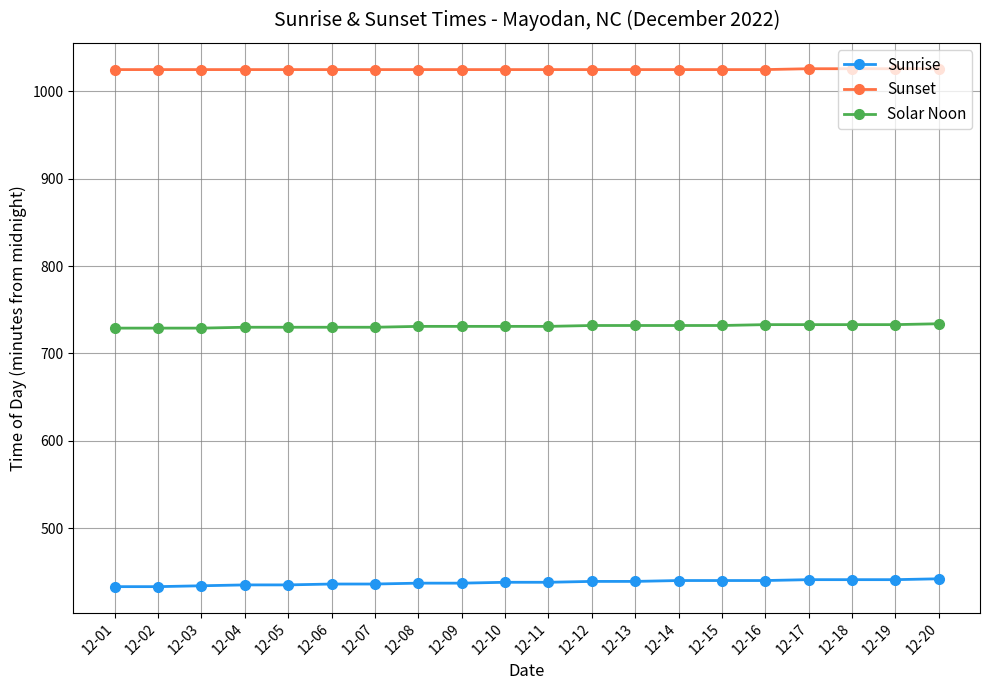

Is the value of Sunset at 12-15 greater than the value of Solar Noon at 12-16?

Yes